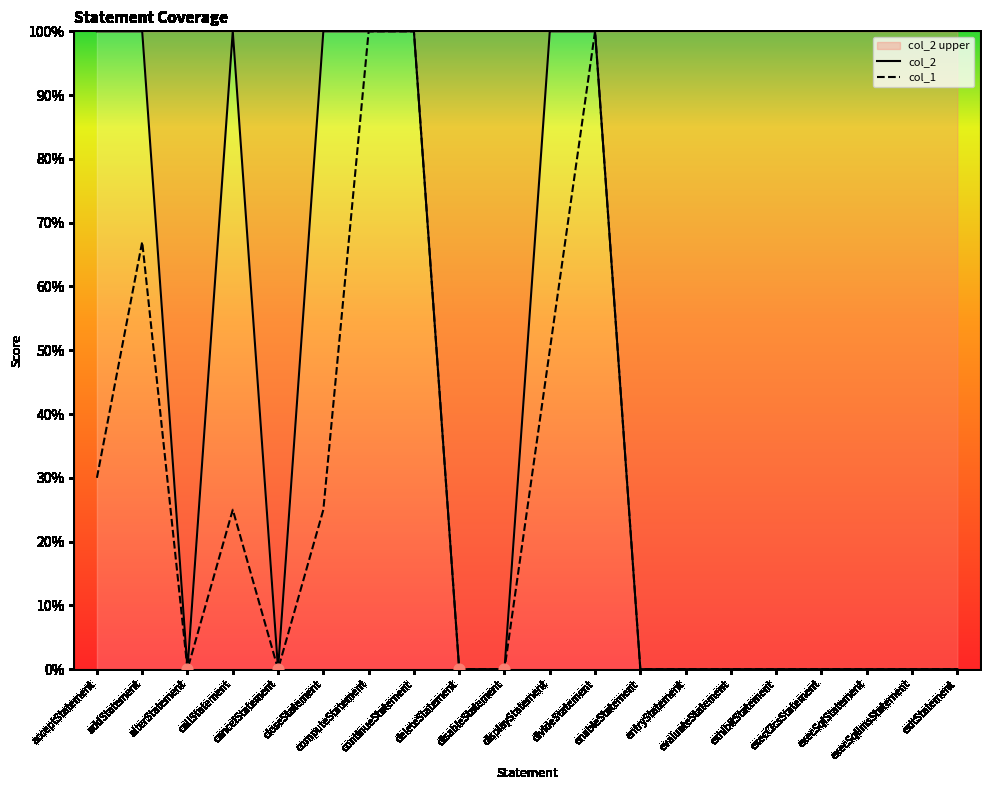

Which series has the largest total across all categories?

col_2